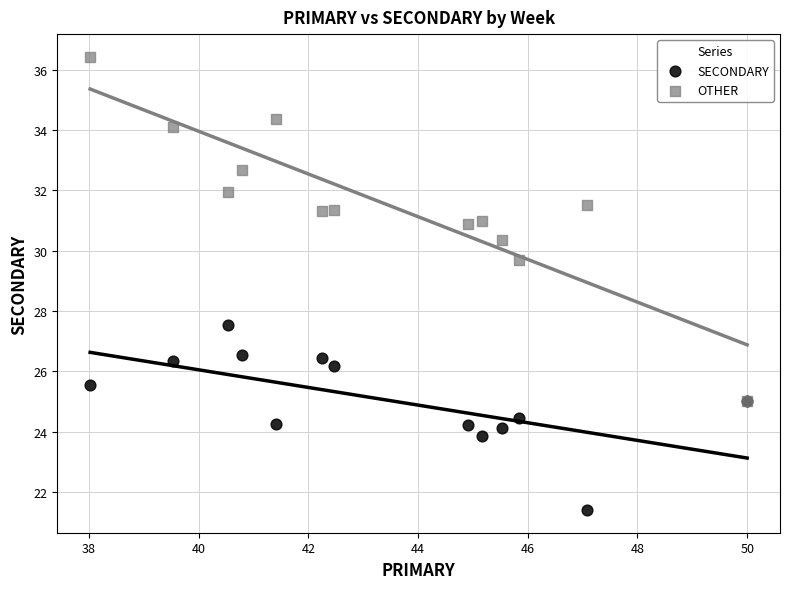

What are all the series names shown in the legend?

SECONDARY, OTHER